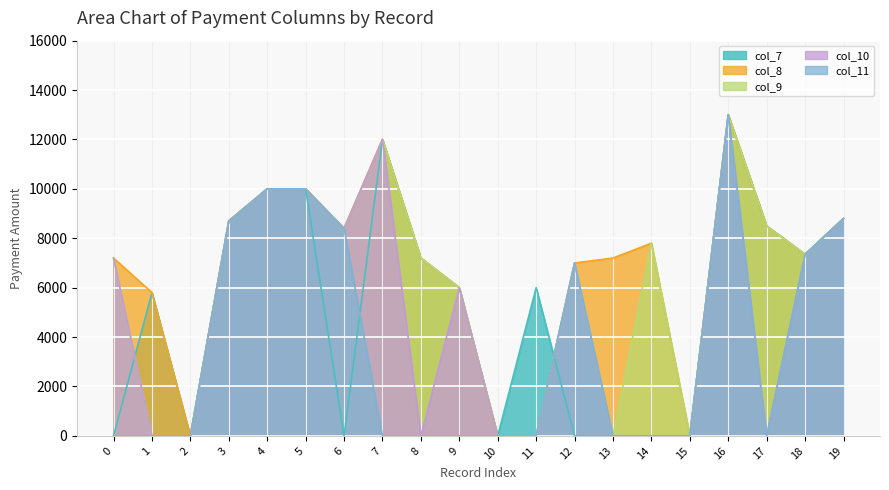

True or false: col_7 has a value of 8700 at 3.

True